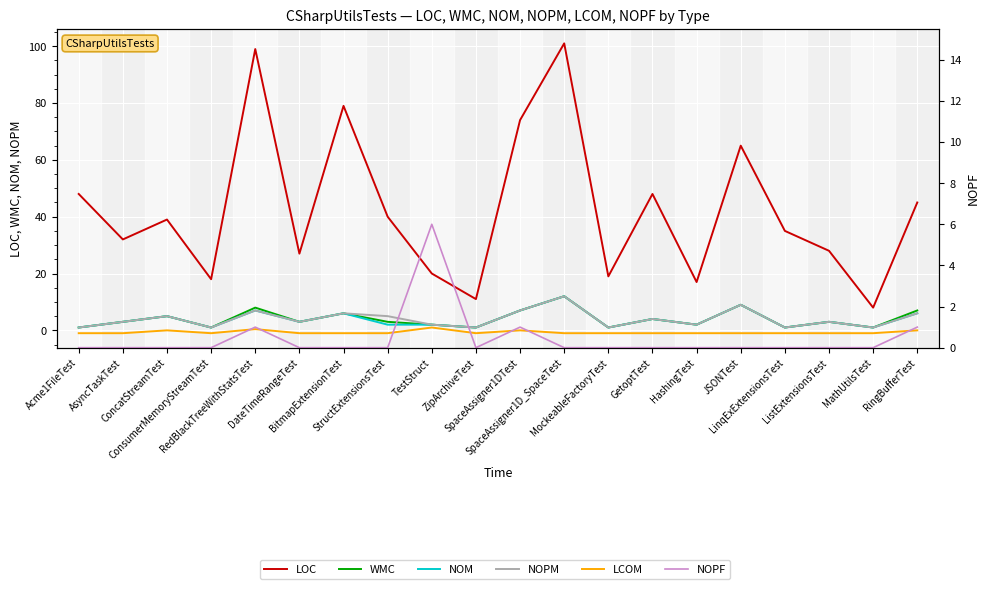

What is the total value across all series at ConsumerMemoryStreamTest?

20.0